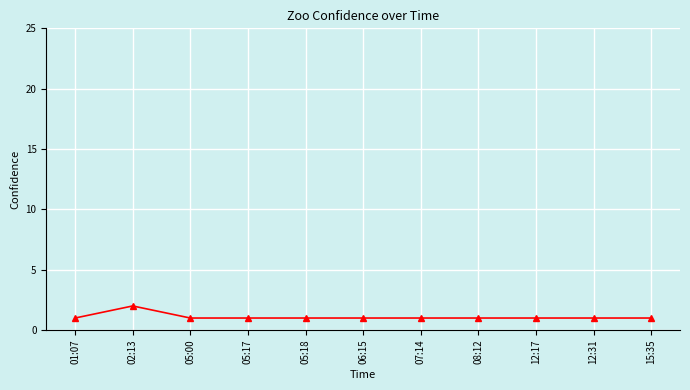

What is the ratio of the value at 15:35 to the value at 06:15?

1.0